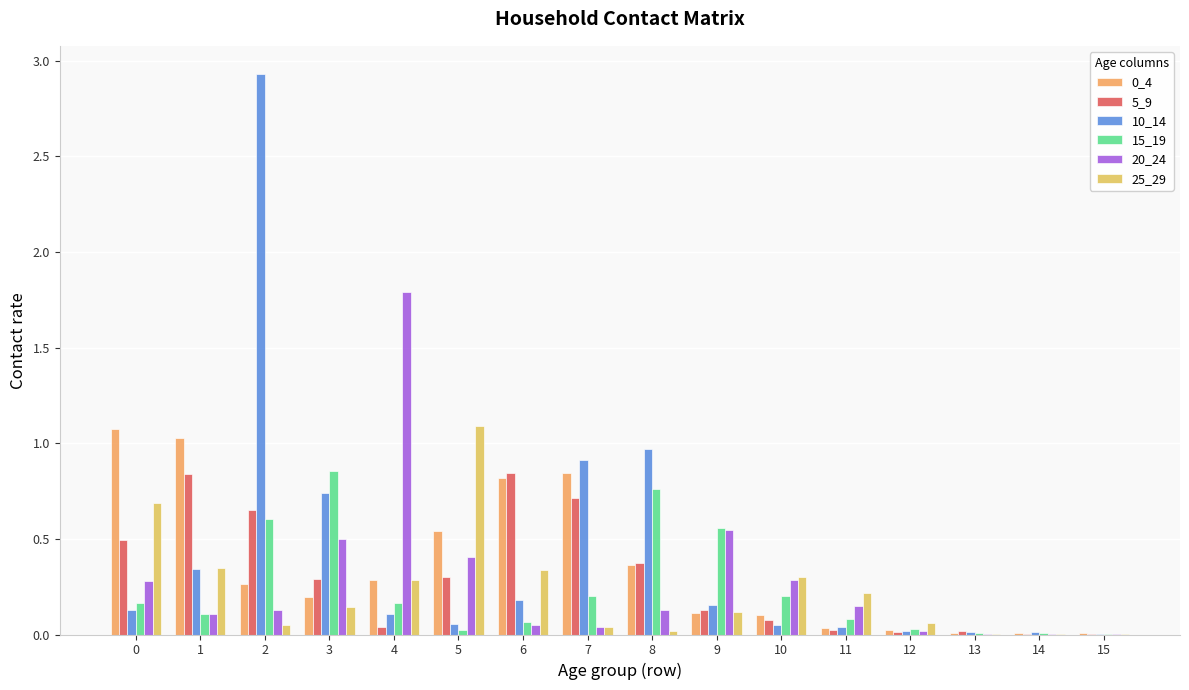

The 15_19 series shows 0.1 at 11. True or false?

True